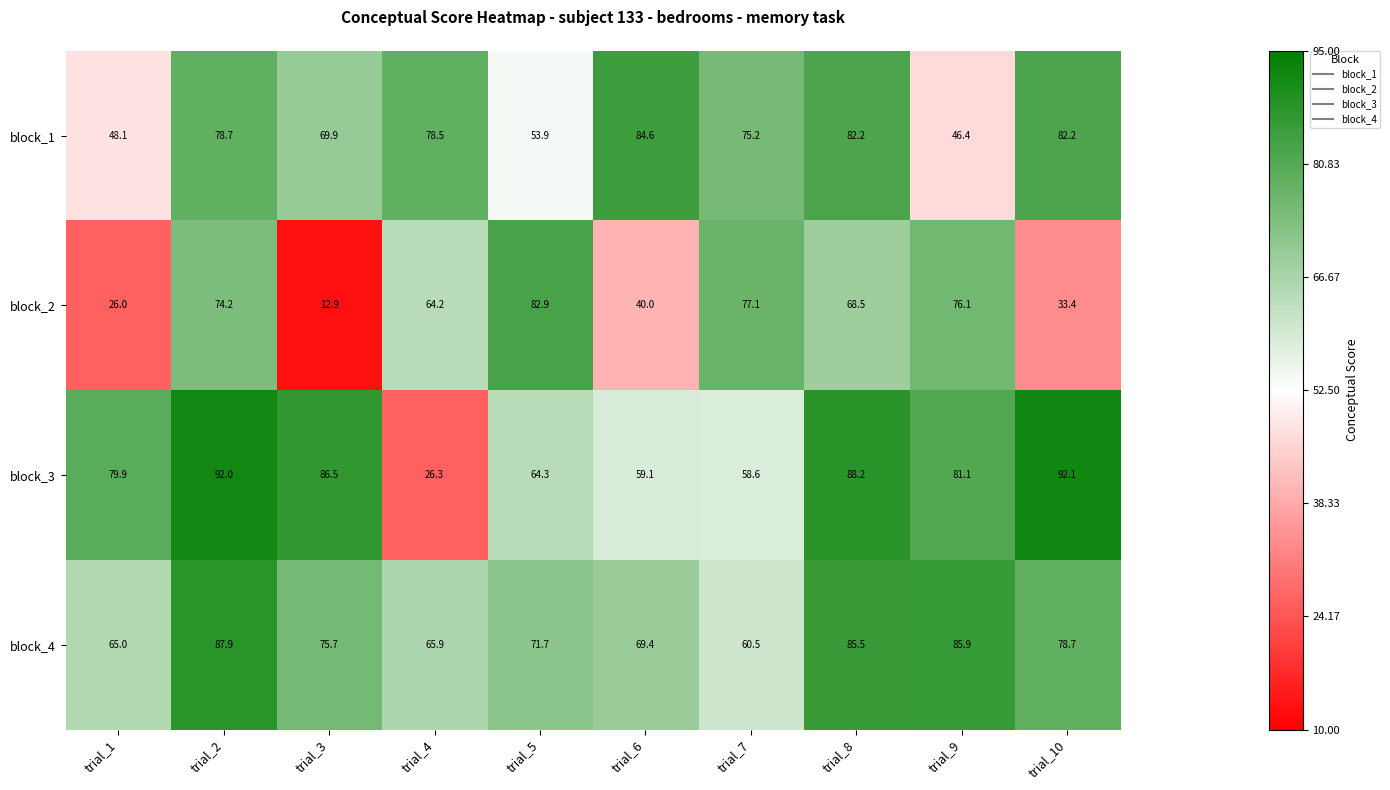

Between trial_9 and trial_10, which series saw the biggest shift?

block_2